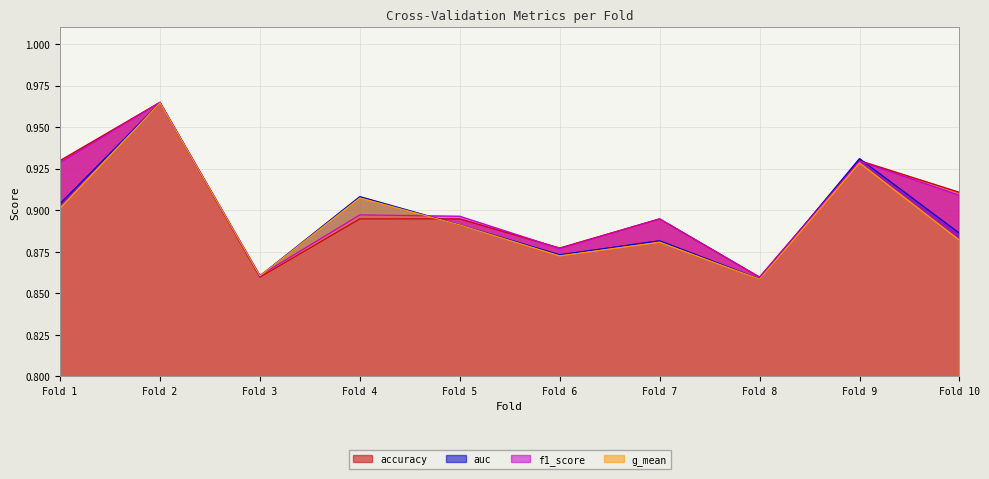

At which category does the chart reach its peak across all series?

Fold 2